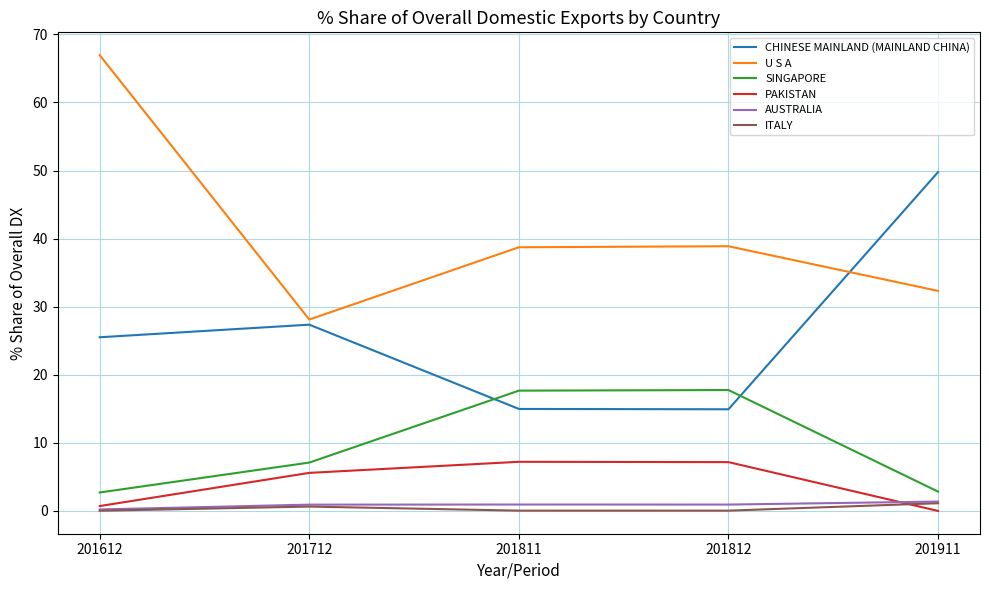

What is the maximum value shown in the chart?

66.9